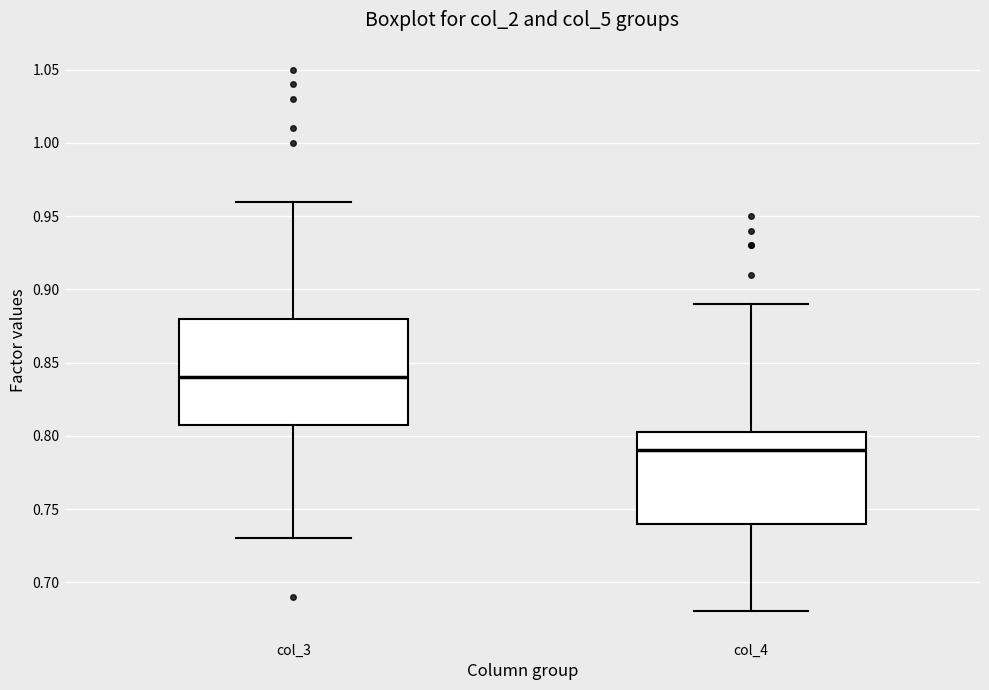

Reading left to right, transcribe this box plot: for each box, give where its median line is, the range the box spans, and where its two whiskers end, as read against the y-axis. The values are not printed on the chart, so give them approximately, as read against the axis.

col_3: median 0.840, box 0.810 to 0.880, whiskers 0.730 to 0.960
col_4: median 0.790, box 0.740 to 0.805, whiskers 0.680 to 0.890